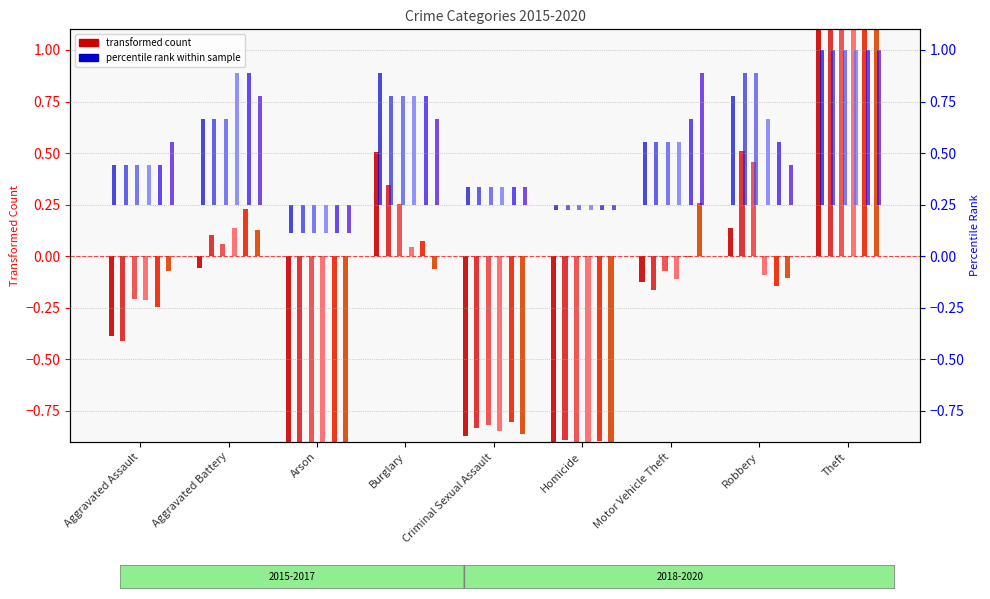

How many bars are there in each group?

6